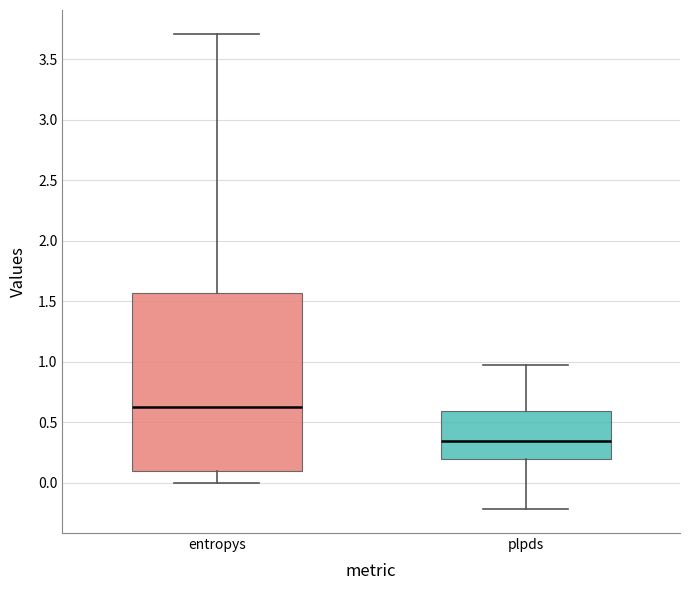

Where is the upper edge of the box for plpds on the y-axis? The values are not printed on the chart, so give them approximately, as read against the axis.

0.60